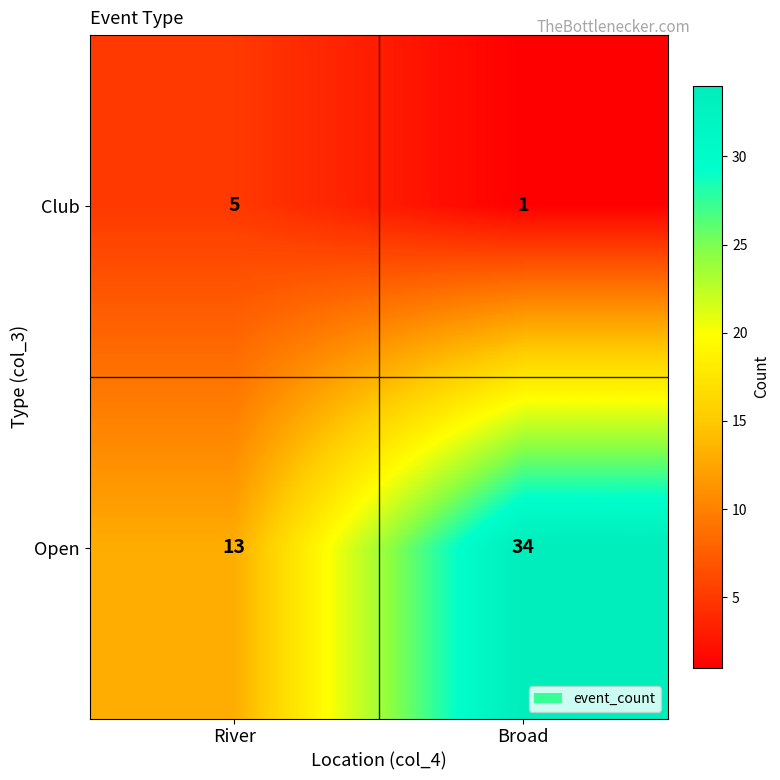

What is the average value of the Open series?

24